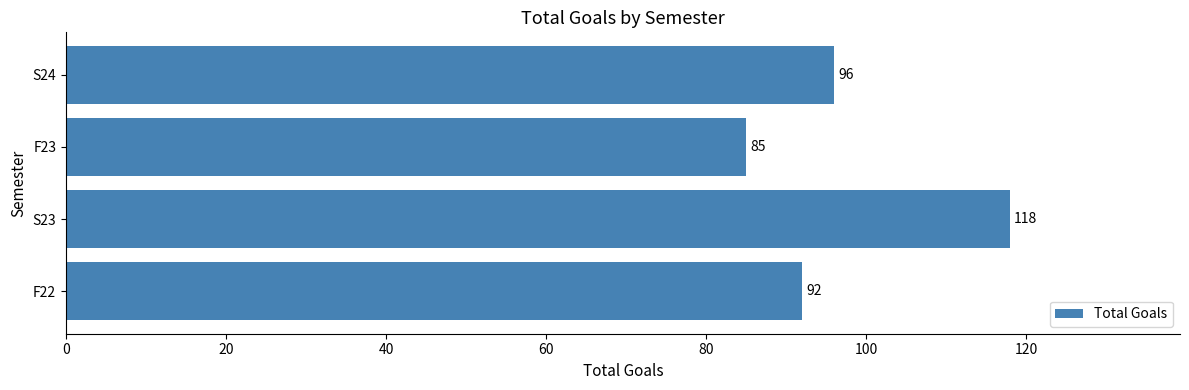

Which has a higher value, S23 or F23?

S23